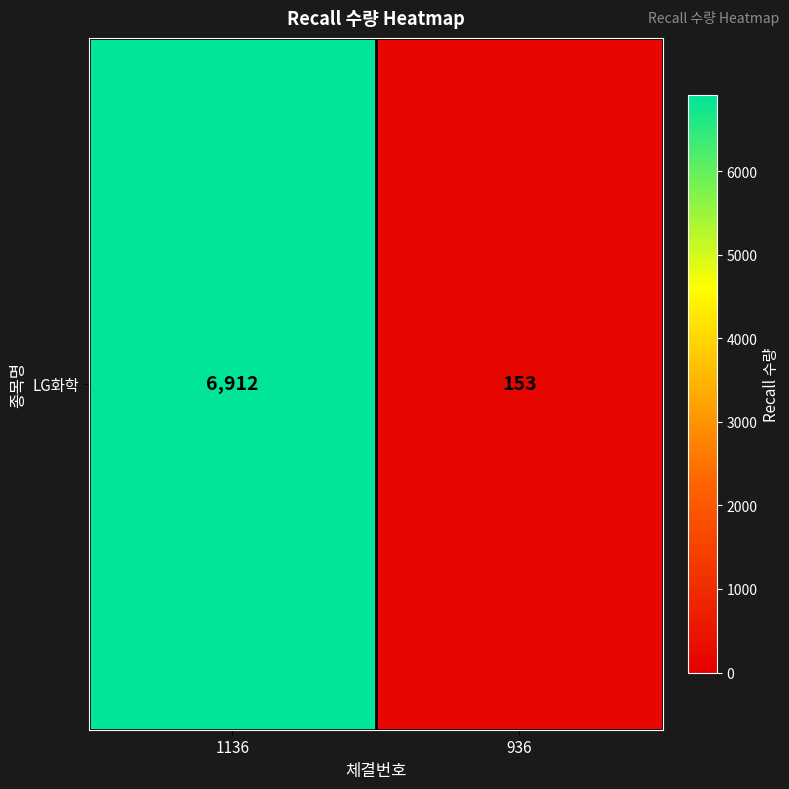

Rank the categories by value from highest to lowest.

1136, 936